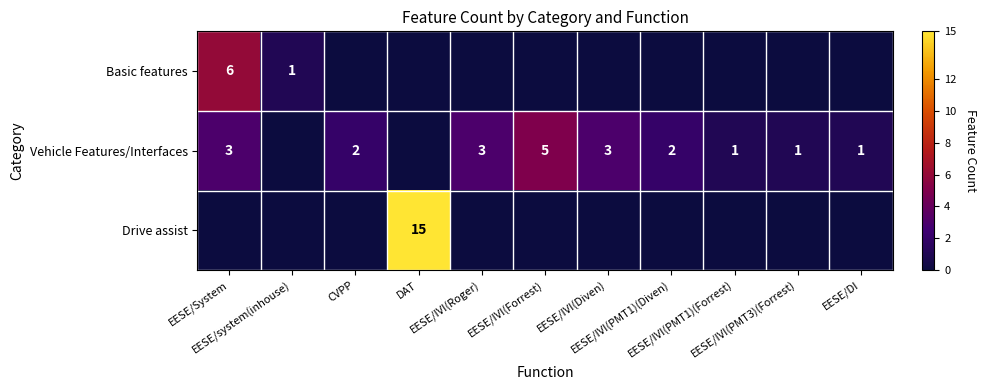

Which series changed the most between EESE/IVI(Diven) and EESE/IVI(PMT1)(Diven)?

Vehicle Features/Interfaces